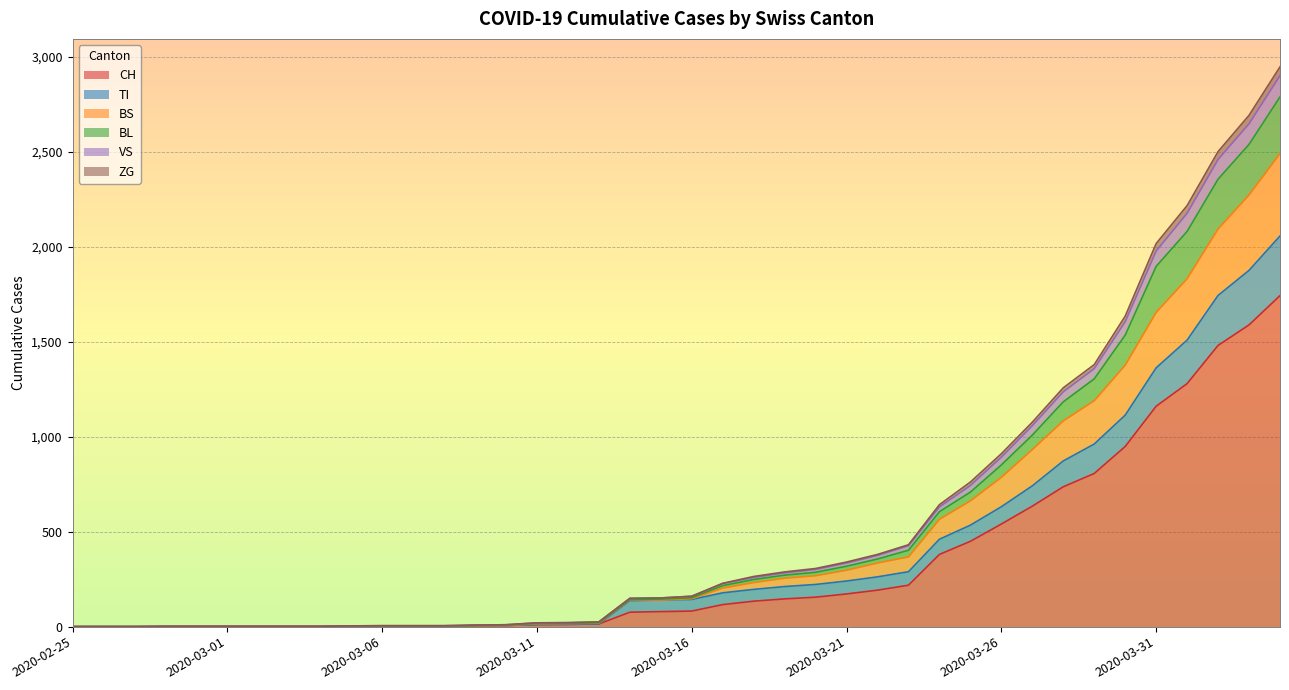

What is the greatest value displayed?

2946